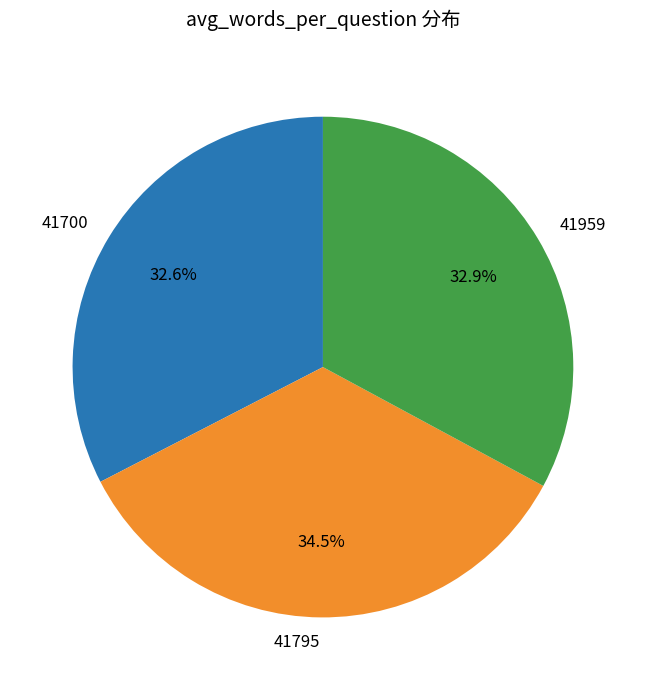

Which category has the biggest portion of the pie?

41795